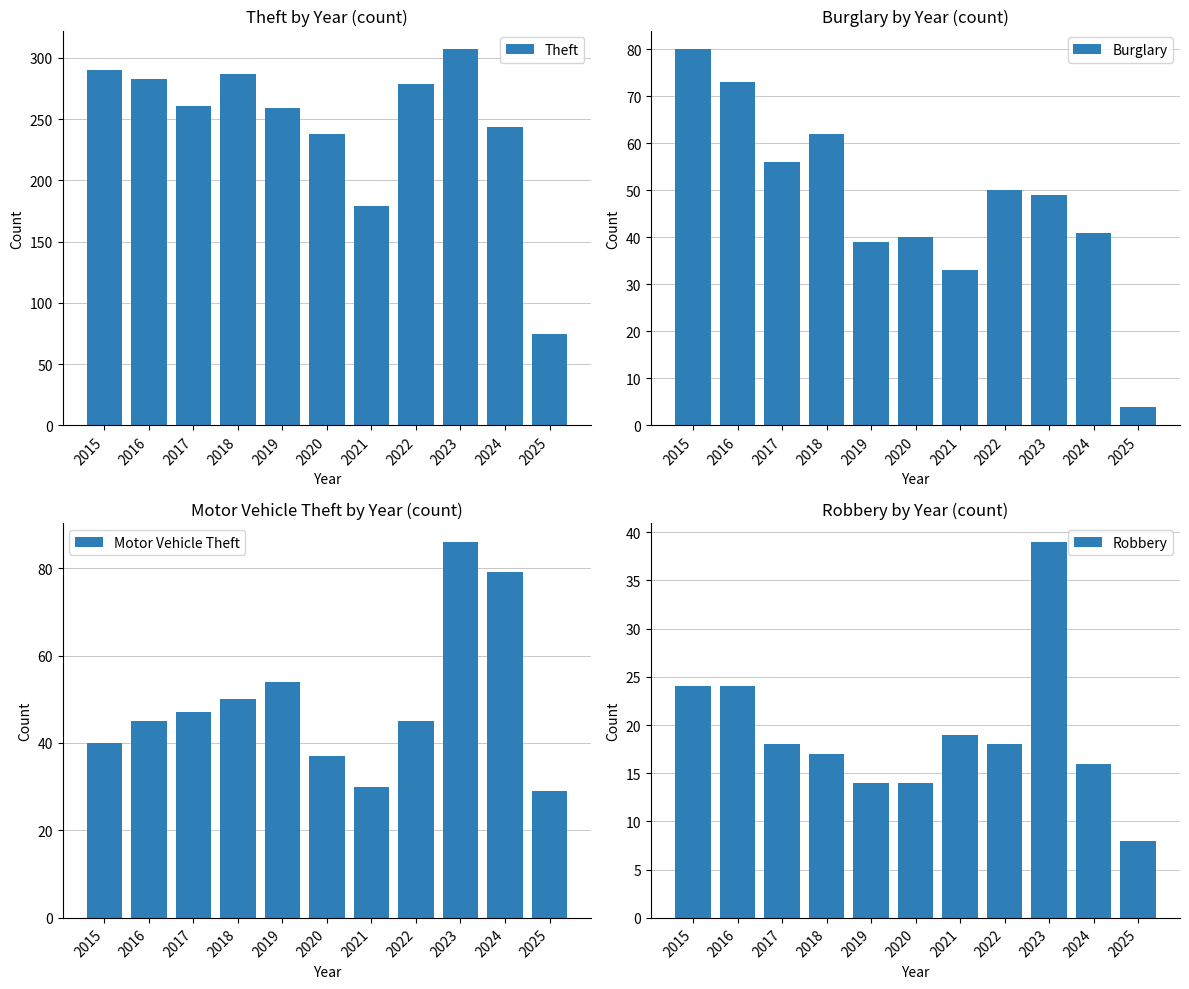

What is the sum of the Burglary values at 2020 and 2017?

96